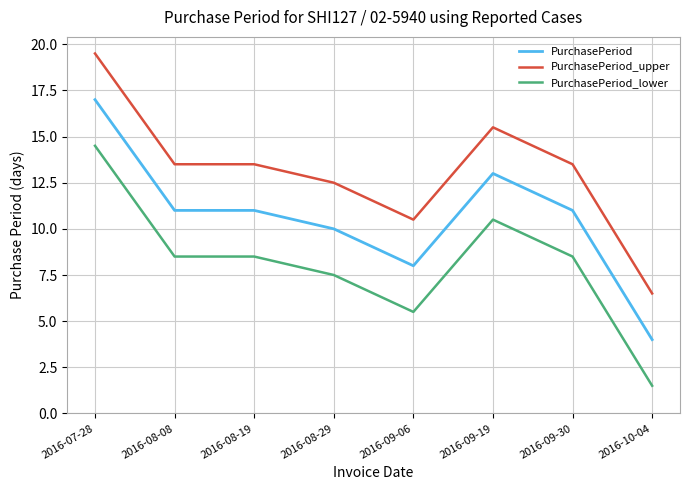

True or false: PurchasePeriod and PurchasePeriod_lower intersect in this chart.

False